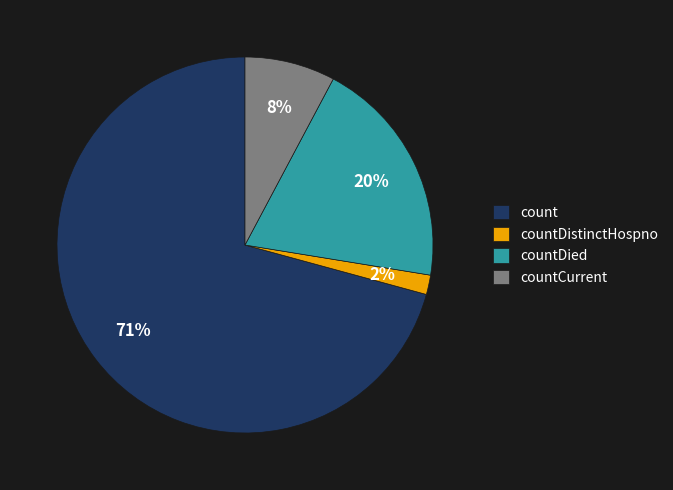

How many segments does this pie chart have?

4